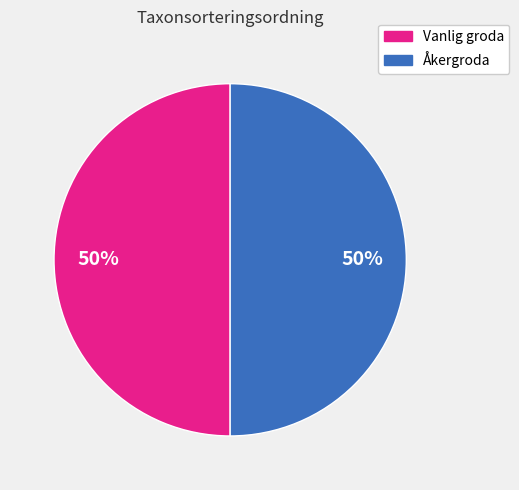

What percentage is the Åkergroda slice, to the nearest percent?

50%